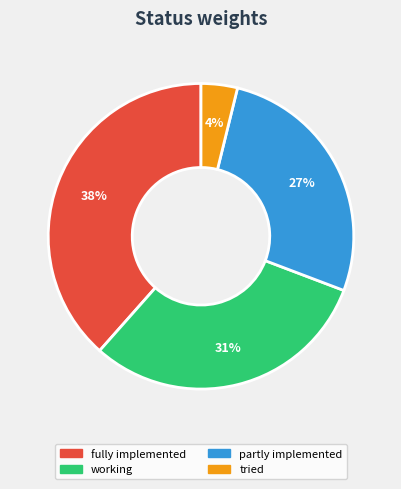

To the nearest percent, what is the average slice percentage?

25%